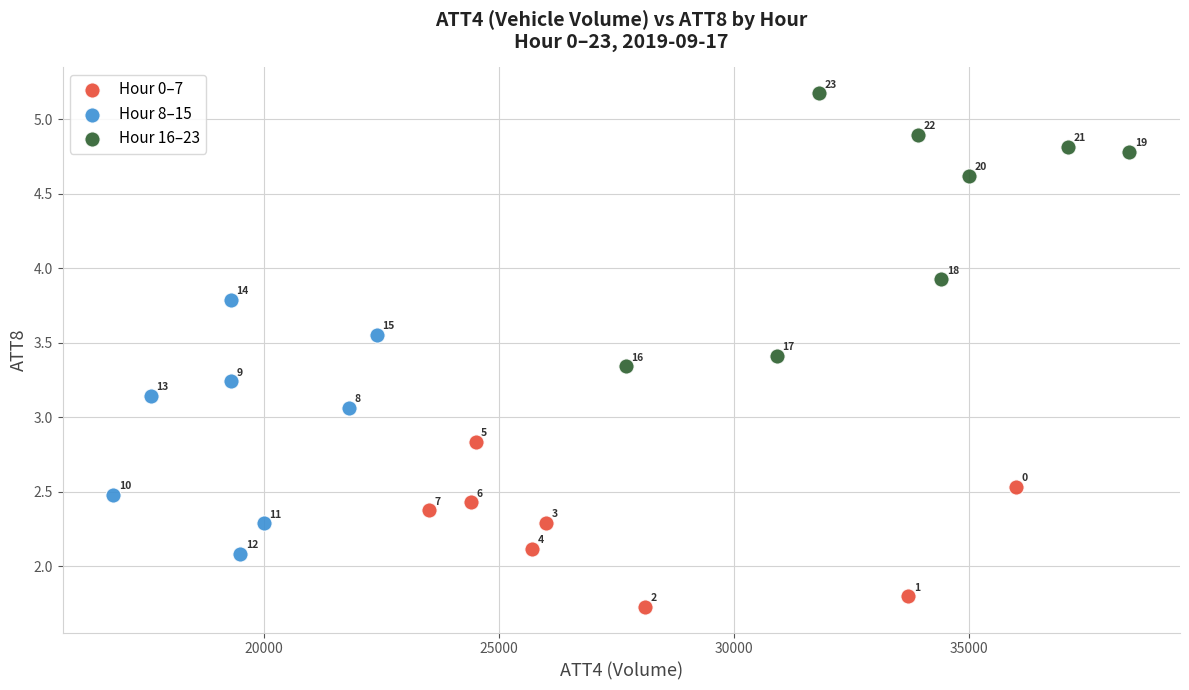

What are all the series names shown in the legend?

Hour 0–7, Hour 8–15, Hour 16–23